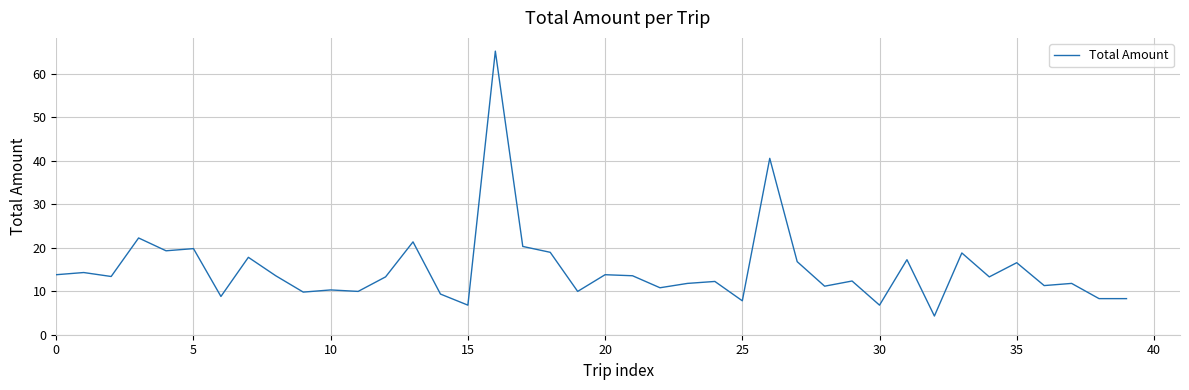

What is the smallest value displayed?

4.3